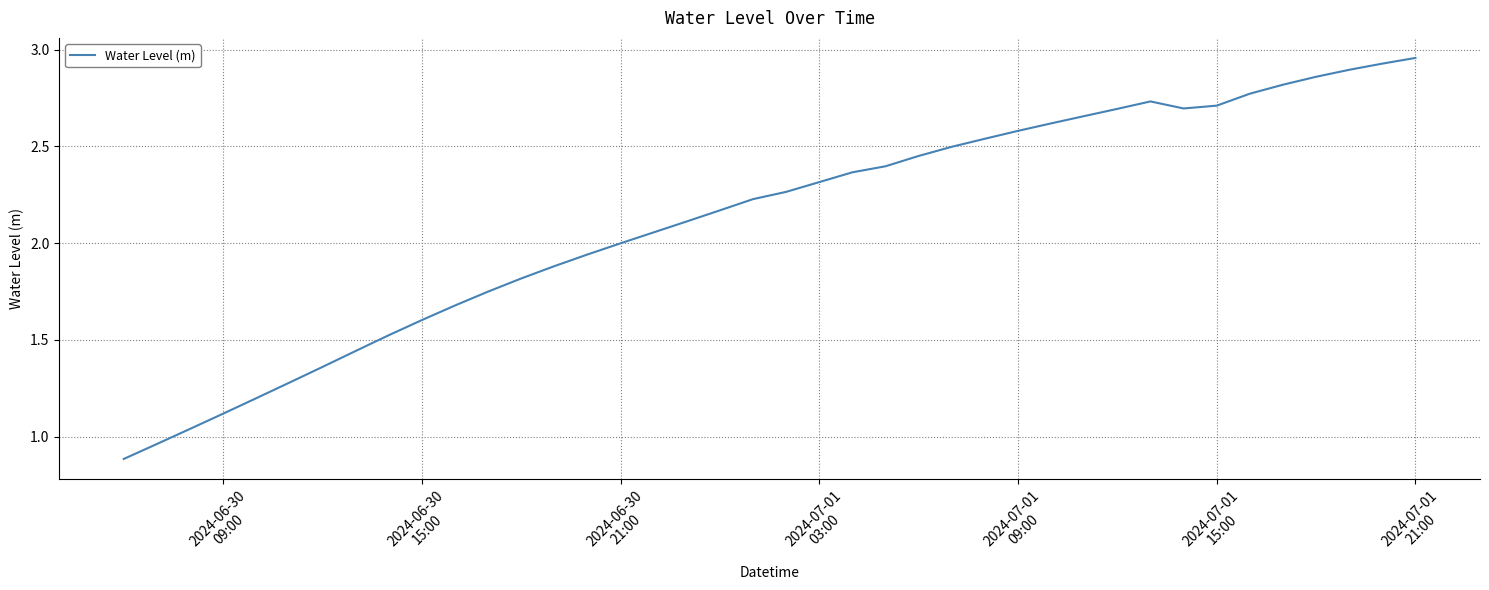

What is the smallest value displayed?

0.9